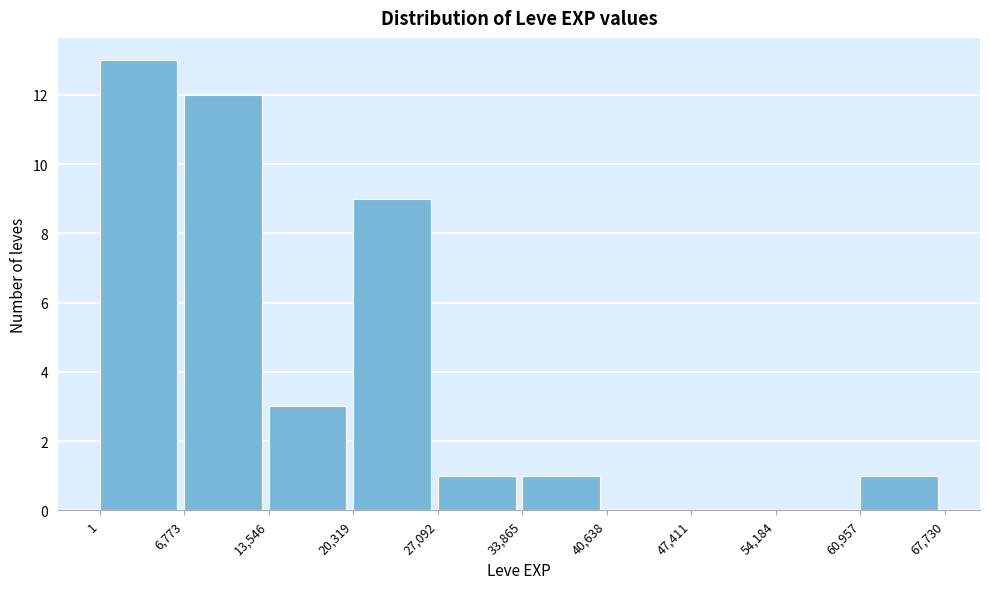

How tall is the bar that spans 13,546 to 20,319 on the x-axis? The values are not printed on the chart, so give them approximately, as read against the axis.

3